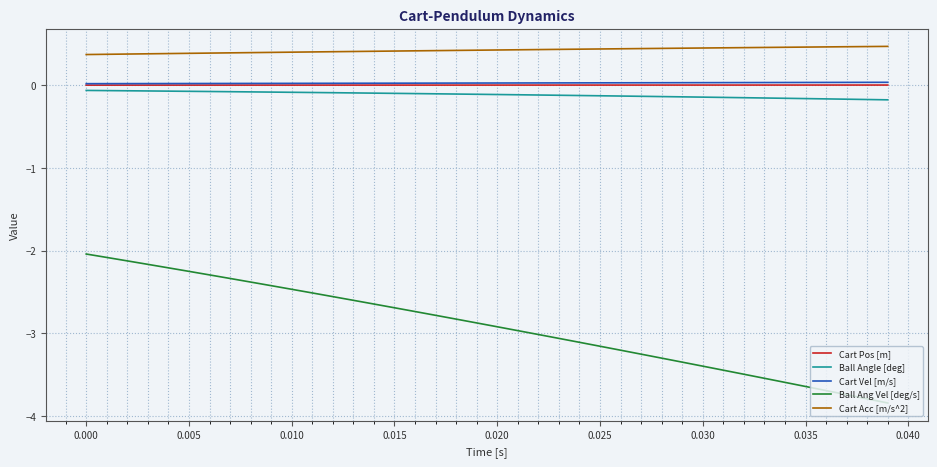

What is the minimum value for Ball Ang Vel [deg/s]?

-3.8